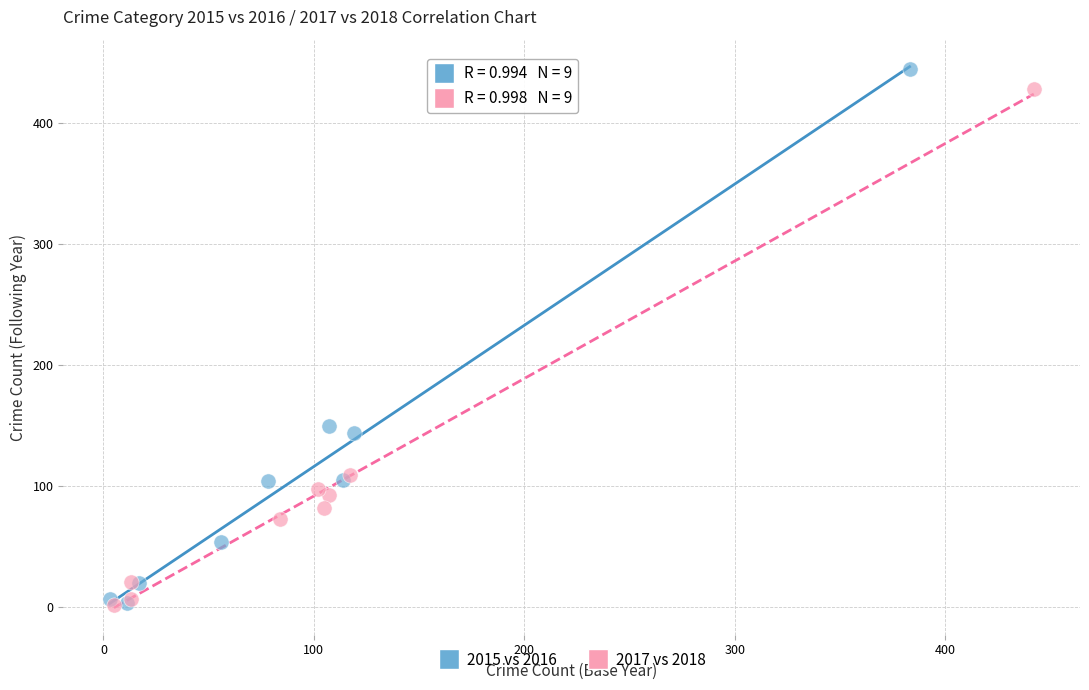

What are all the series names shown in the legend?

2015 vs 2016, 2017 vs 2018